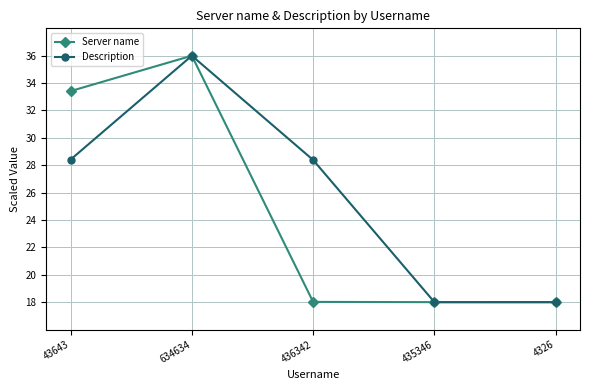

What is the difference between the Description values at 4326 and 436342?

10.4